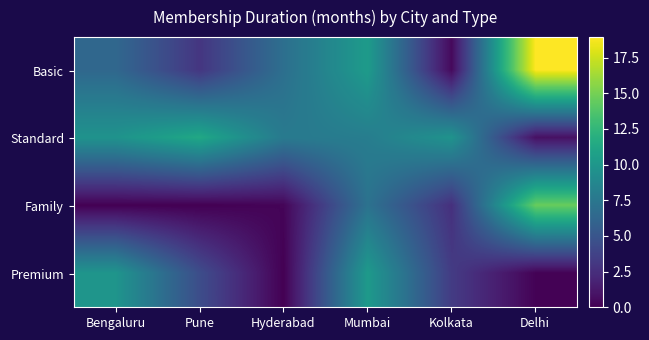

Which series has the widest spread of values?

Basic